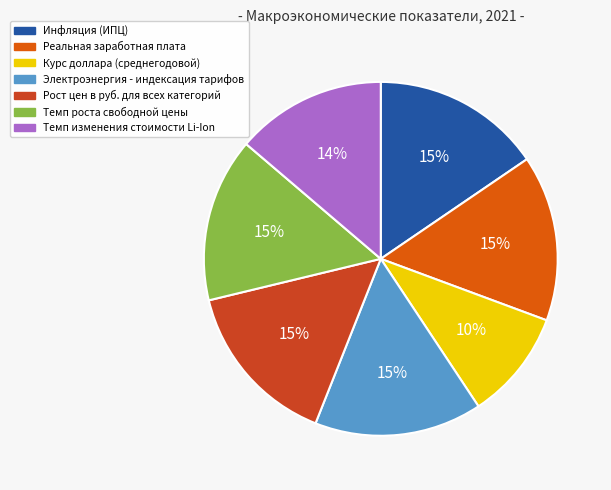

How many segments does this pie chart have?

7